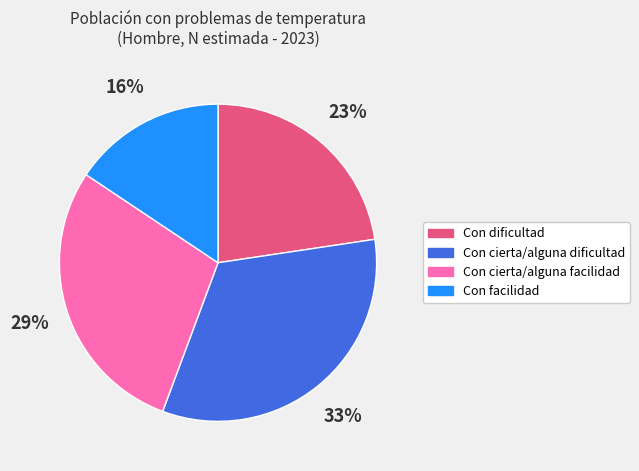

Combined, do Con cierta/alguna facilidad and Con facilidad account for over 50%?

No